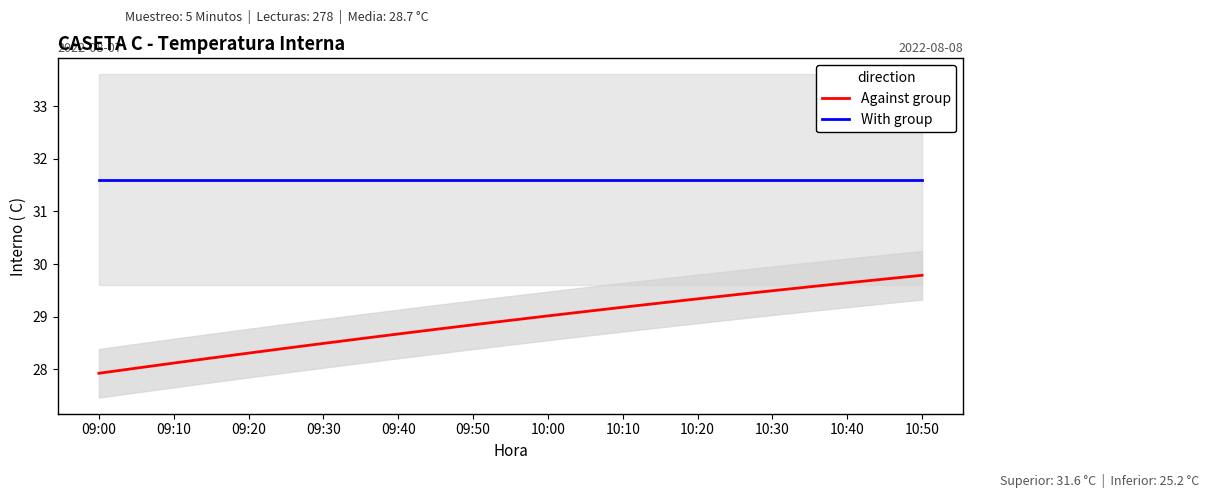

What is the sum of the With group values at 09:00 and 10:30?

63.2